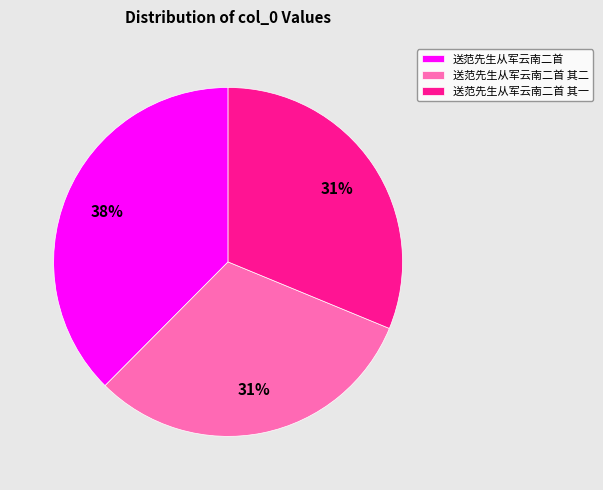

What is the ratio of the value at 送范先生从军云南二首 其一 to the value at 送范先生从军云南二首?

0.8